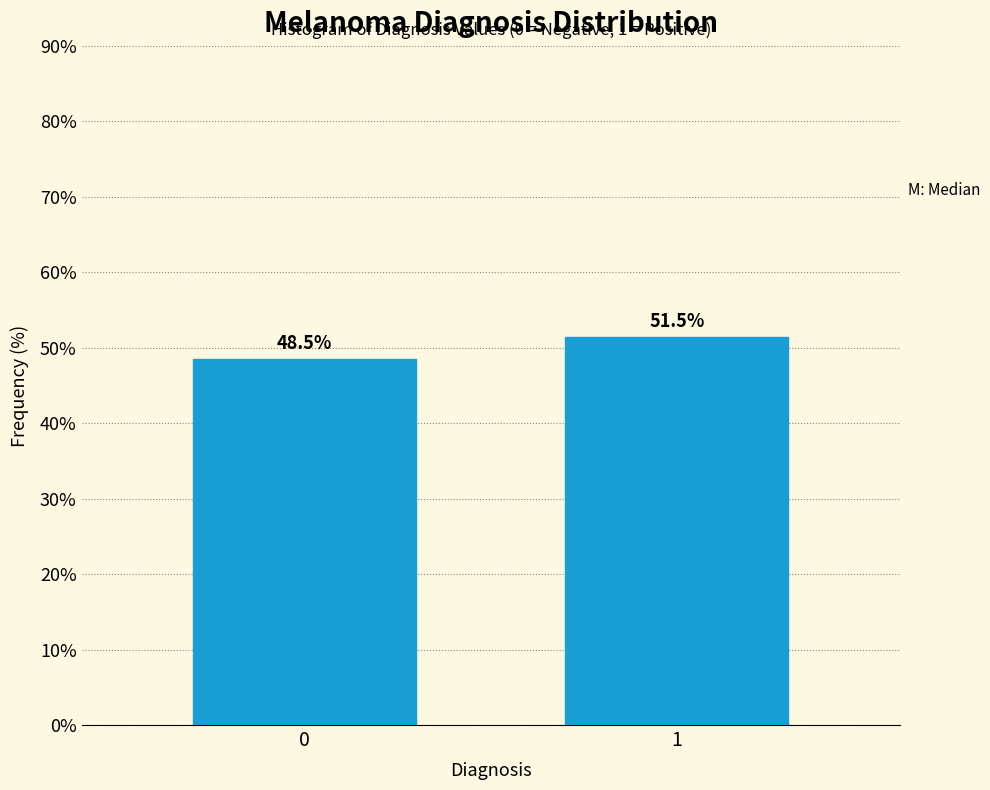

Reading left to right, list all the values displayed in this chart.

48.5	51.5